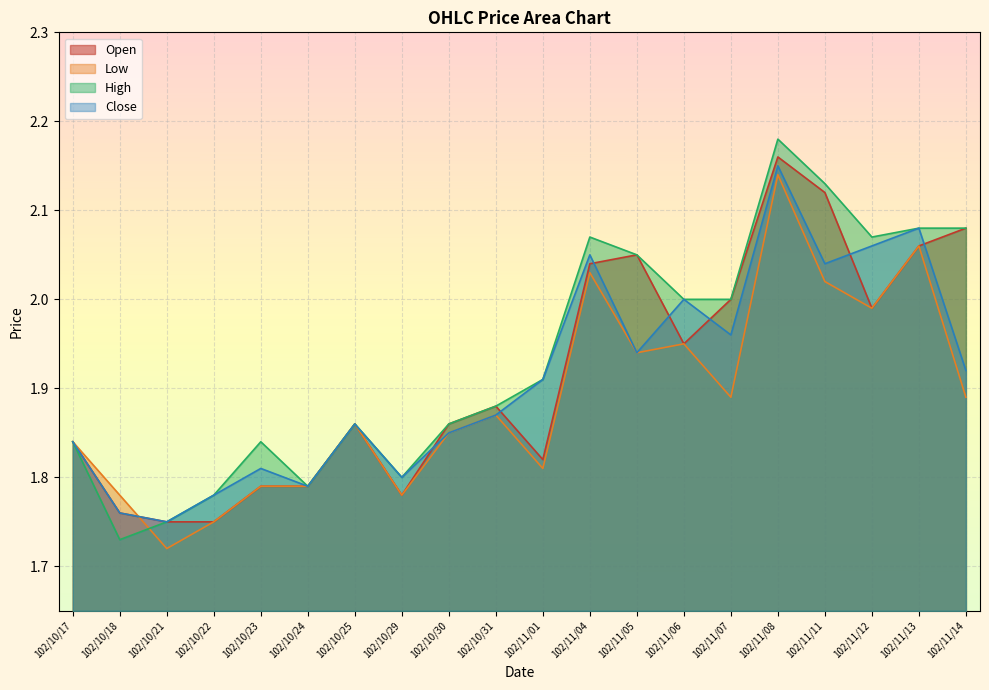

What is the greatest value displayed?

2.2